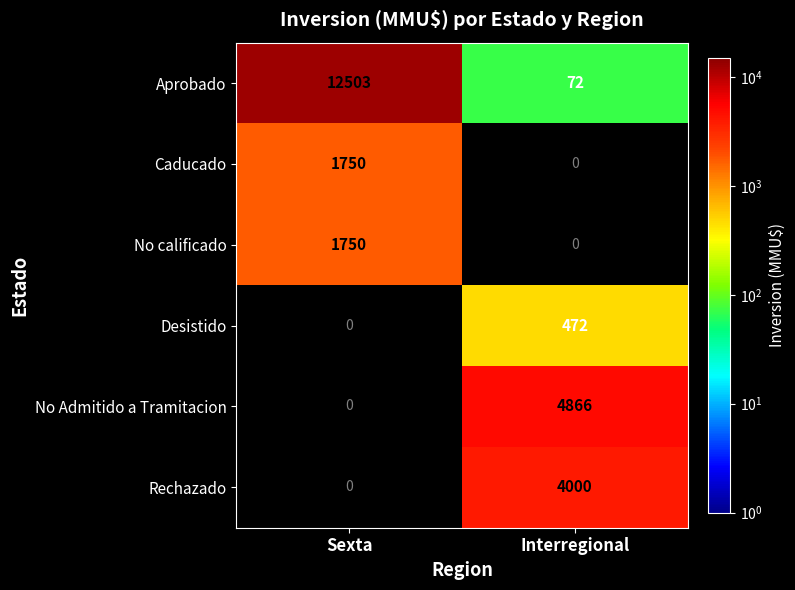

What is the difference between the Aprobado values at Sexta and Interregional?

12431